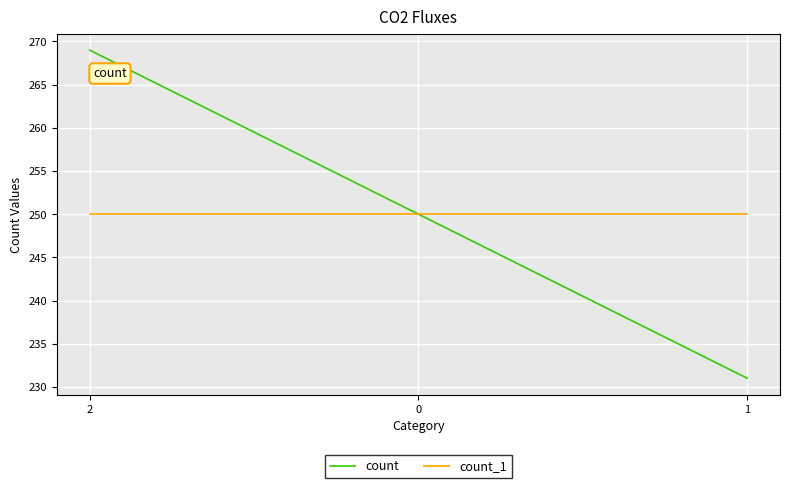

Between 2 and 0, which series saw the biggest shift?

count